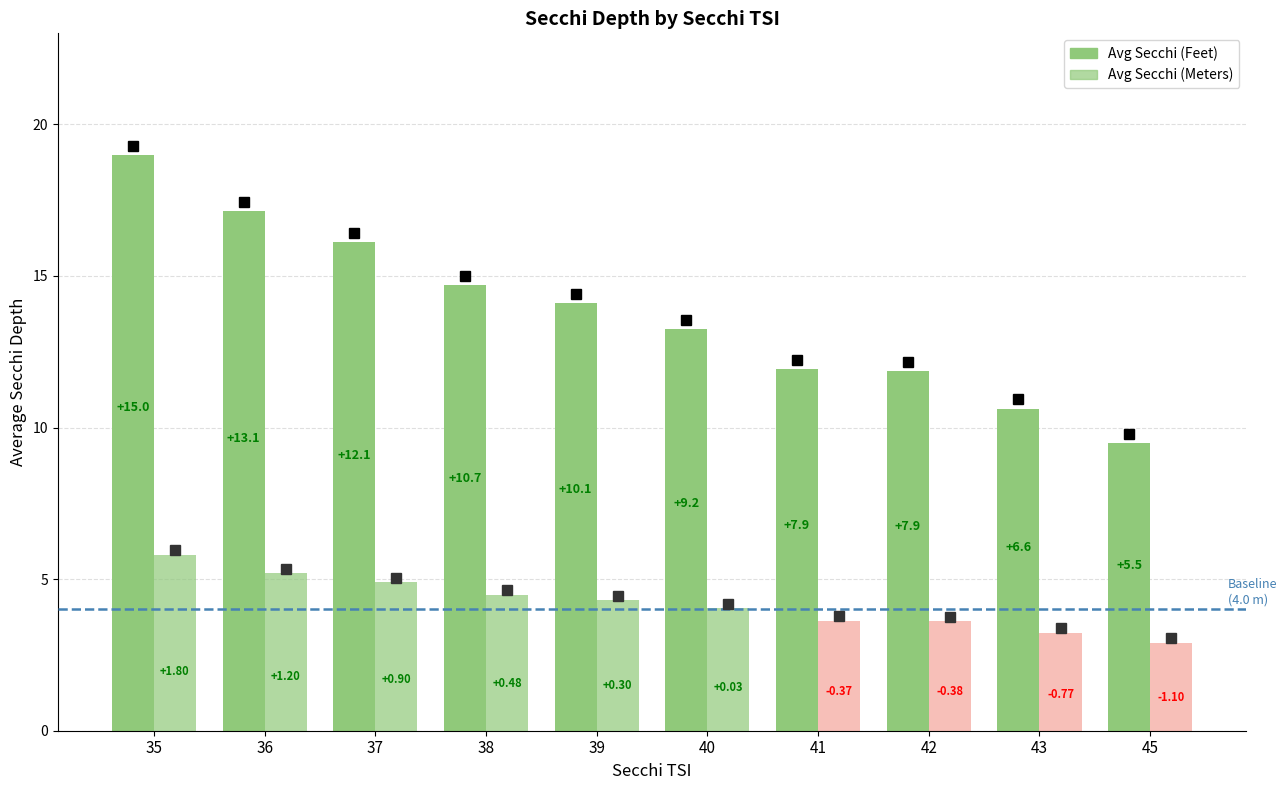

Reading left to right, list all the values displayed in this chart.

Avg Secchi (Feet): 35=19.0	36=17.1	37=16.1	38=14.7	39=14.1	40=13.2	41=11.9	42=11.9	43=10.6	45=9.5
Avg Secchi (Meters): 35=5.8	36=5.2	37=4.9	38=4.5	39=4.3	40=4.0	41=3.6	42=3.6	43=3.2	45=2.9